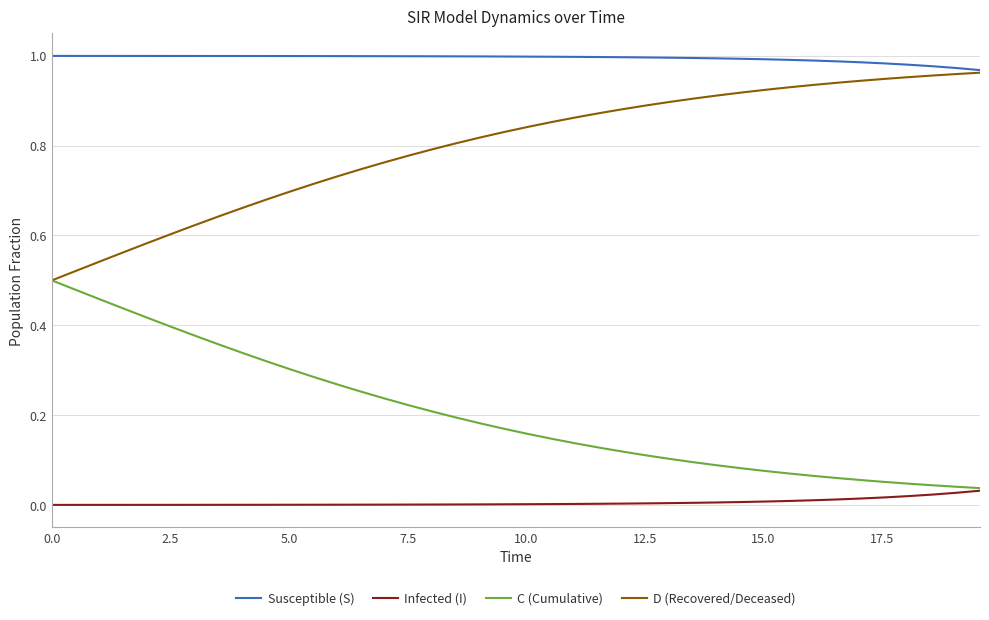

Which series has the largest total across all categories?

Susceptible (S)